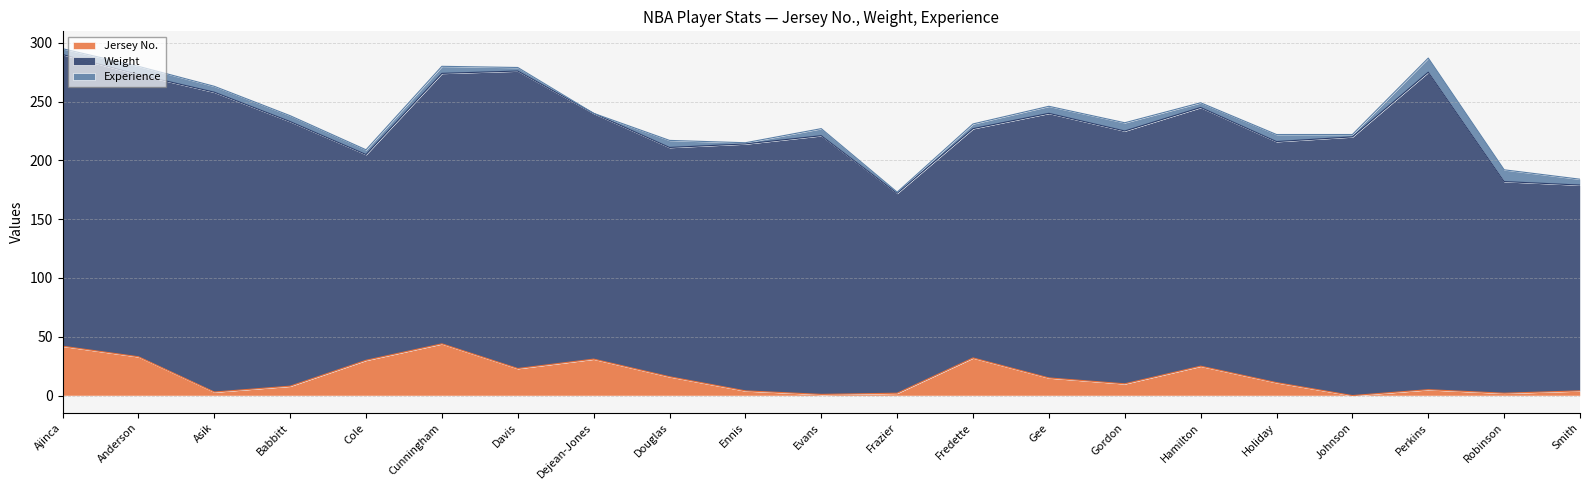

What is the sum of the Weight values at Asik and Dejean-Jones?

464